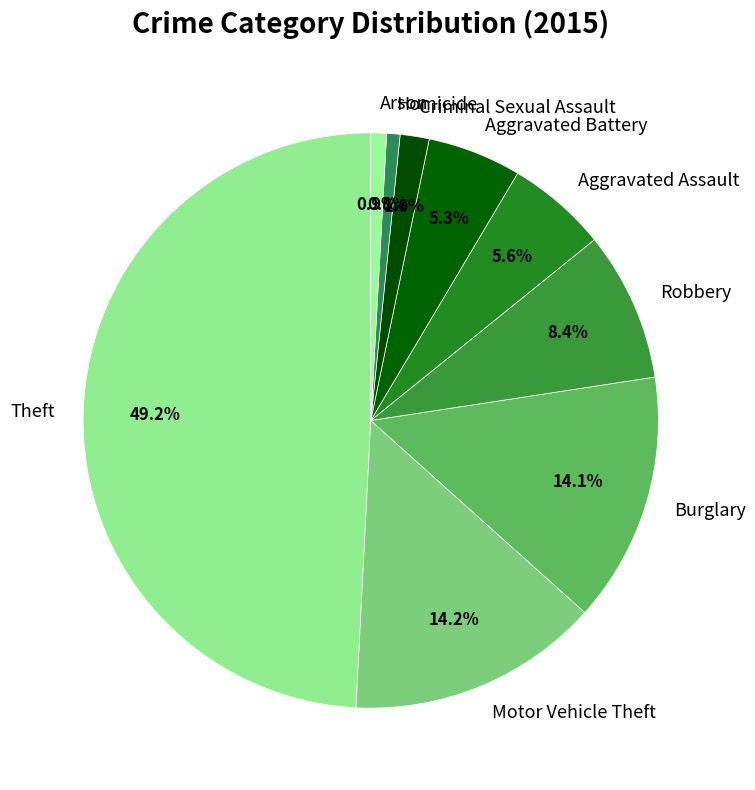

To the nearest percent, what is the average slice percentage?

11%